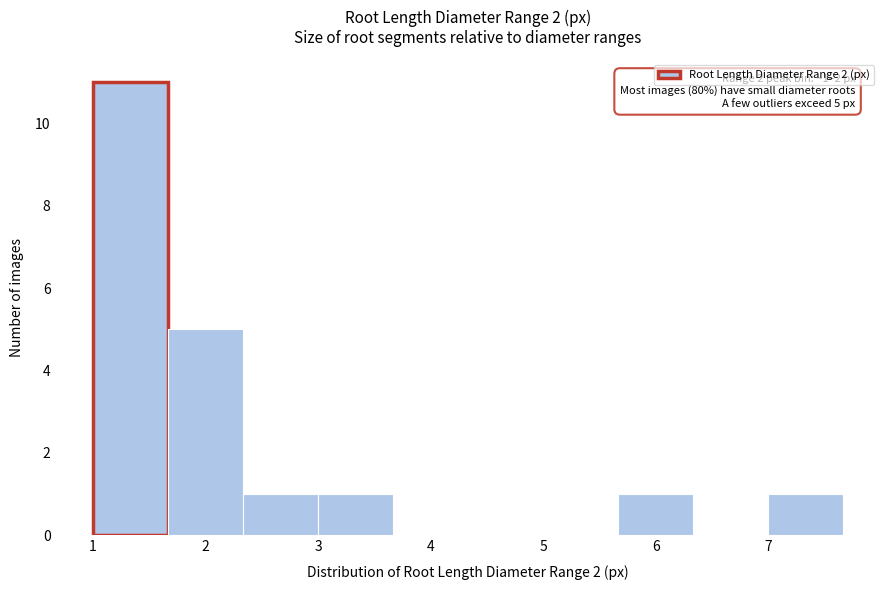

Over which range of the x-axis is the bar tallest?

1.0 to 1.7